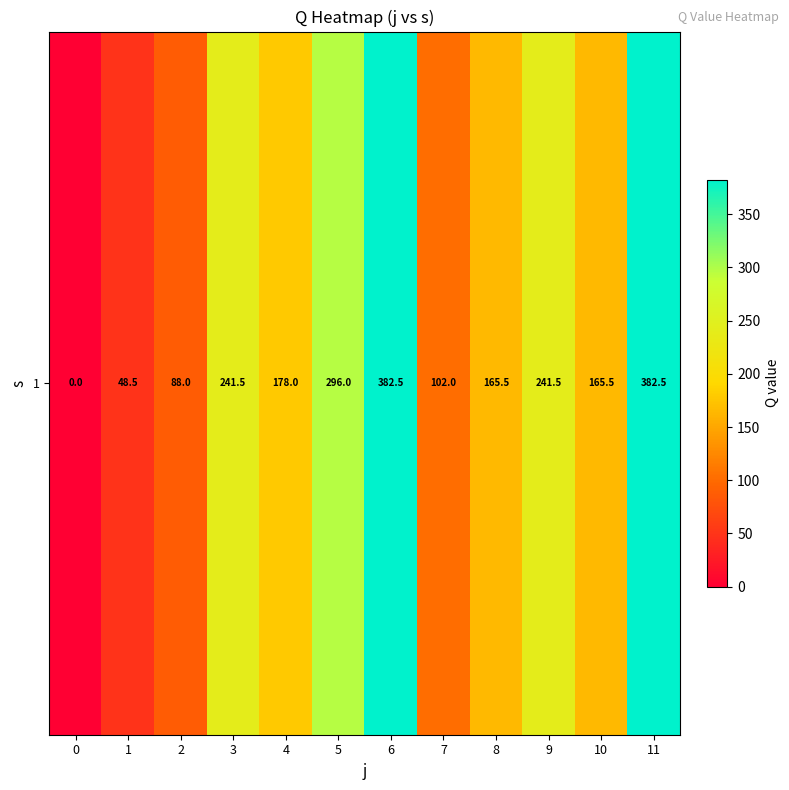

Between 7 and 0, which is larger?

7